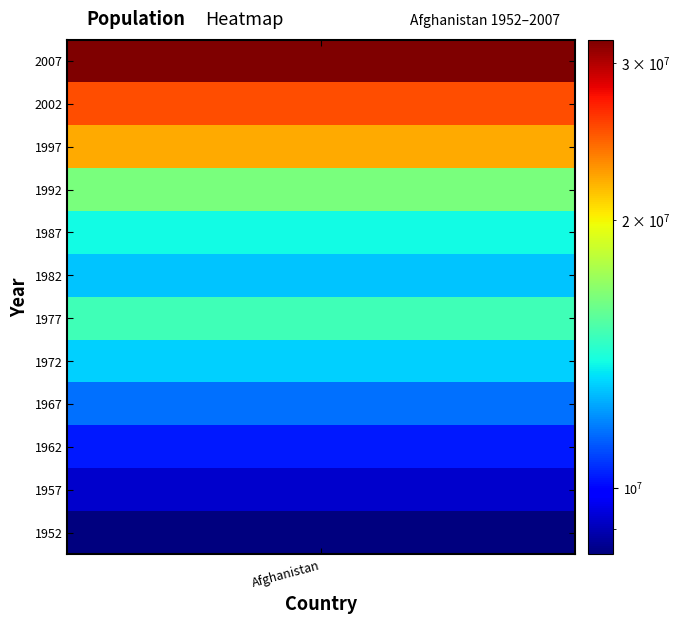

Reading right to left, extract all data points from this chart.

2007=31889923	2002=25268405	1997=22227415	1992=16317921	1987=13867957	1982=12881816	1977=14880372	1972=13079460	1967=11537966	1962=10267083	1957=9240934	1952=8425333